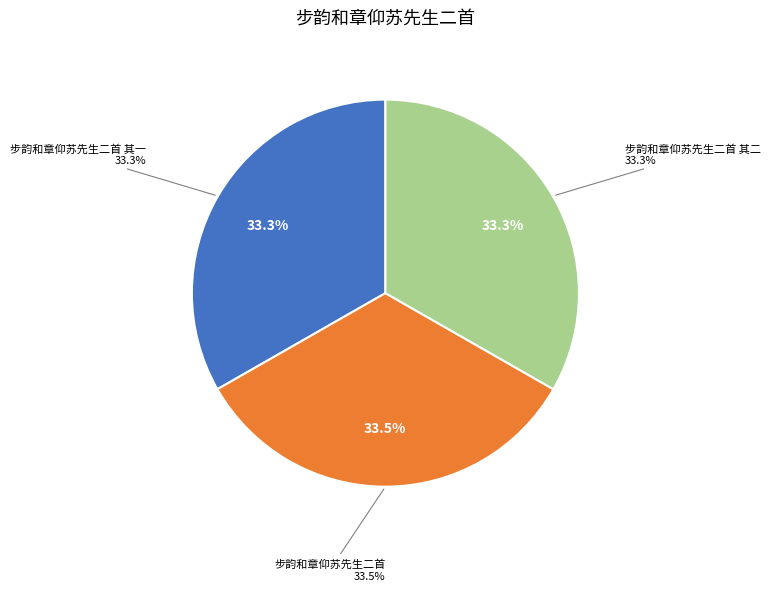

What percentage do 步韵和章仰苏先生二首 其二 and 步韵和章仰苏先生二首 其一 together represent?

66.5%